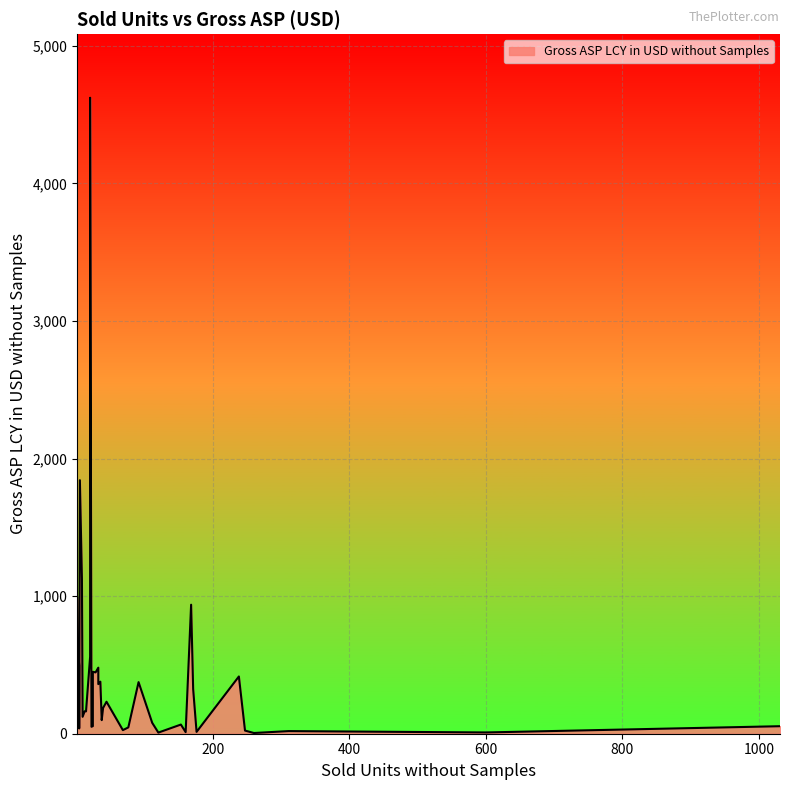

At which category does the chart reach its minimum across all series?

260